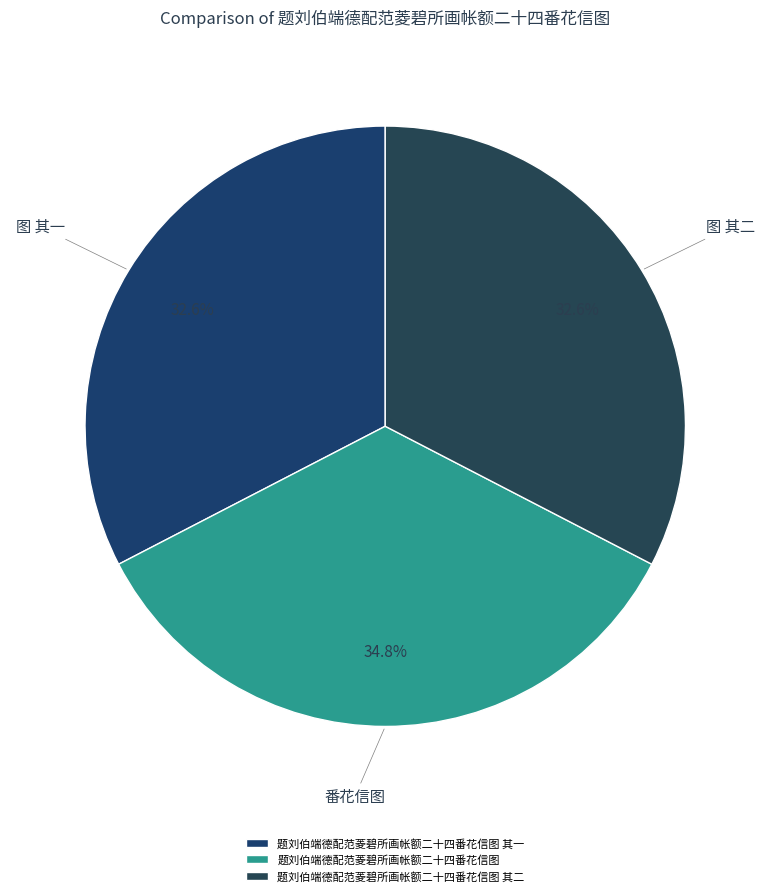

Does 题刘伯端德配范菱碧所画帐额二十四番花信图 account for over 50% of the chart?

No